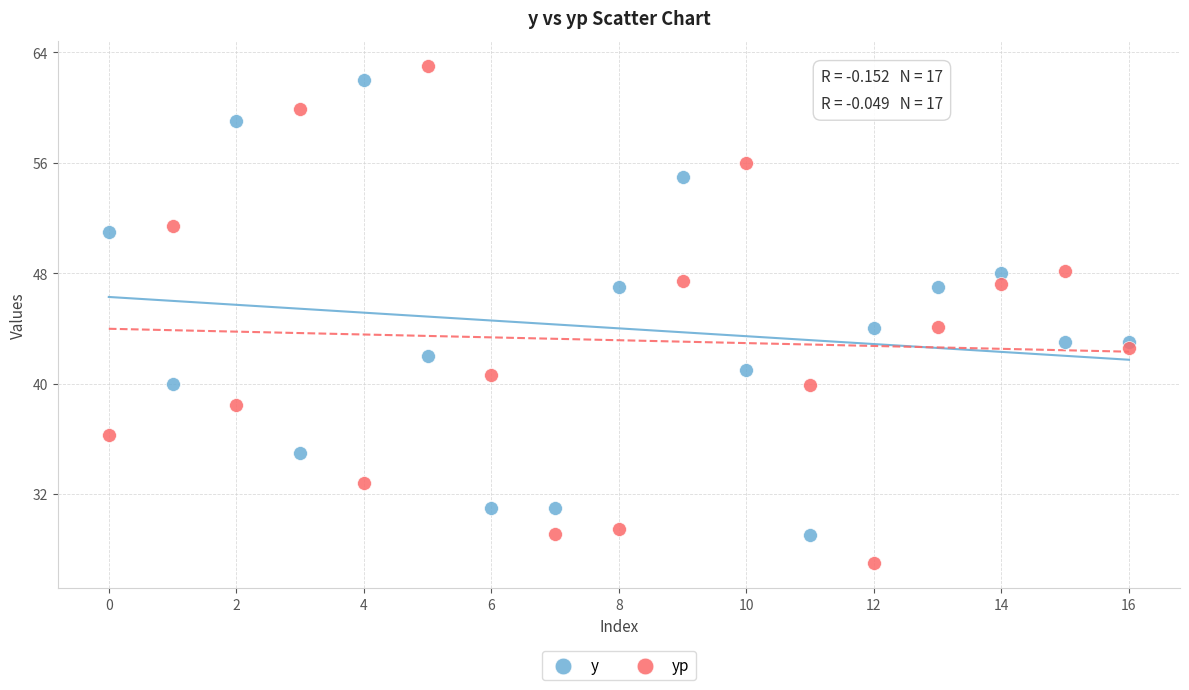

Which series contains the lowest Y value?

yp